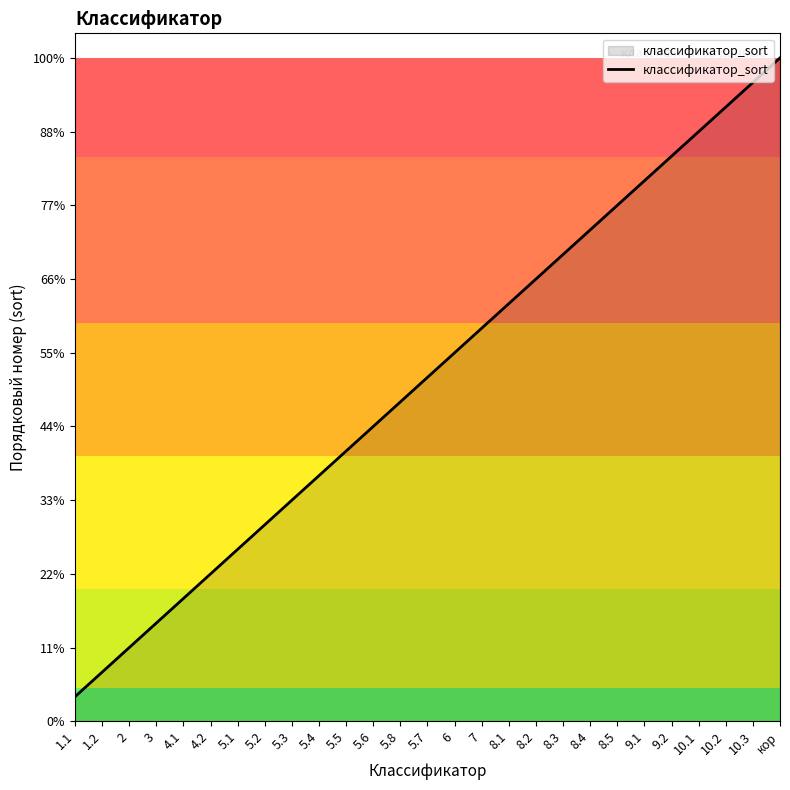

What is the label of the 24th point from the left?

10.1